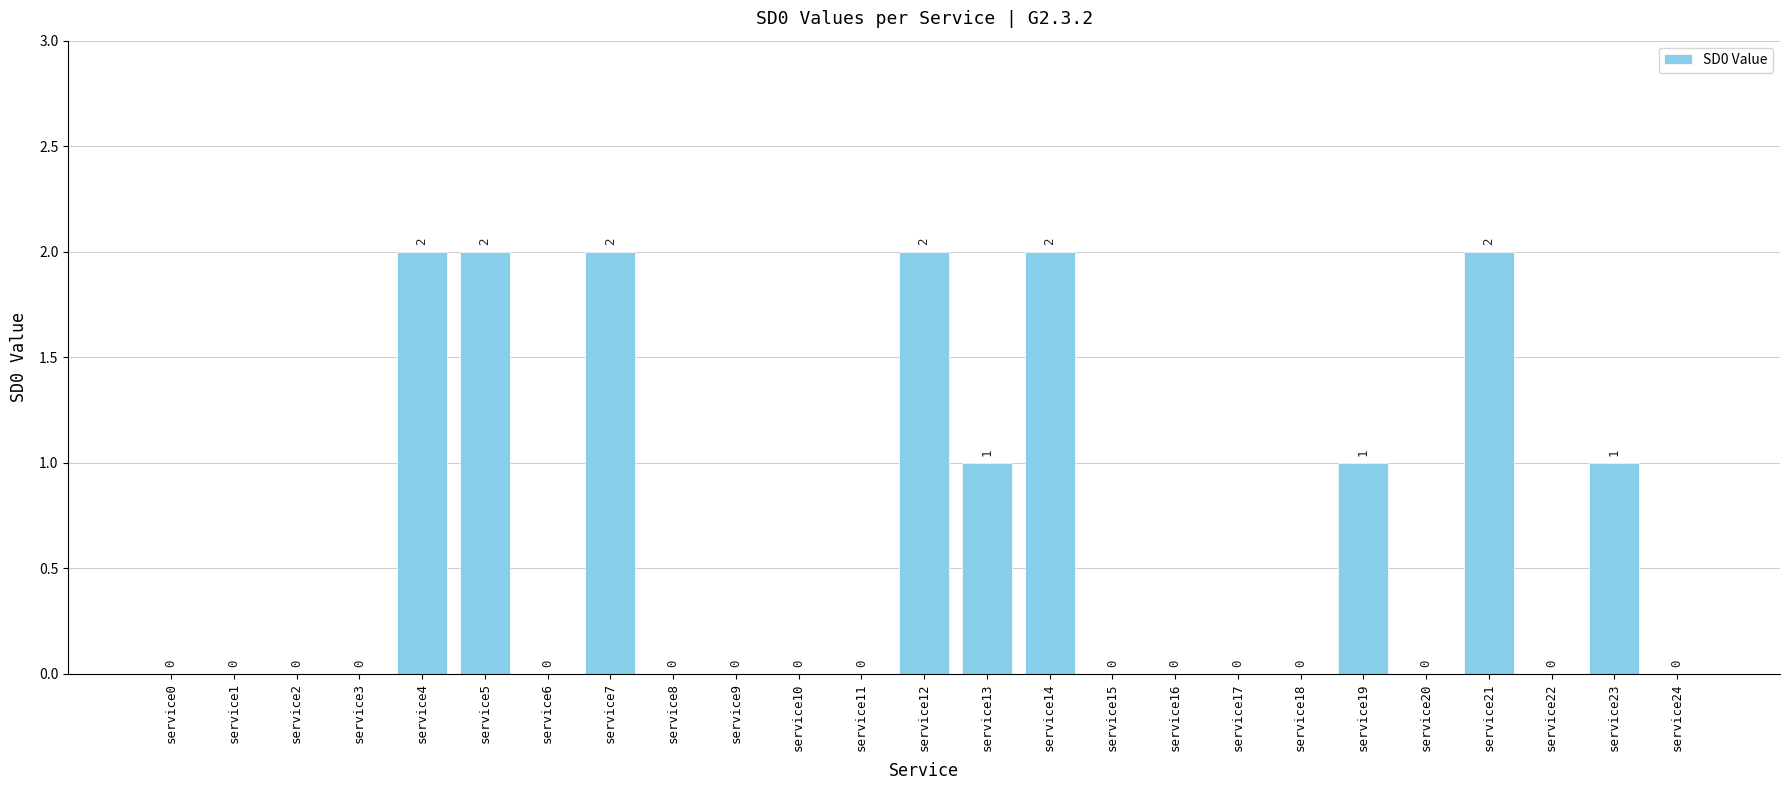

Are the bars grouped side by side (vs. stacked)?

No